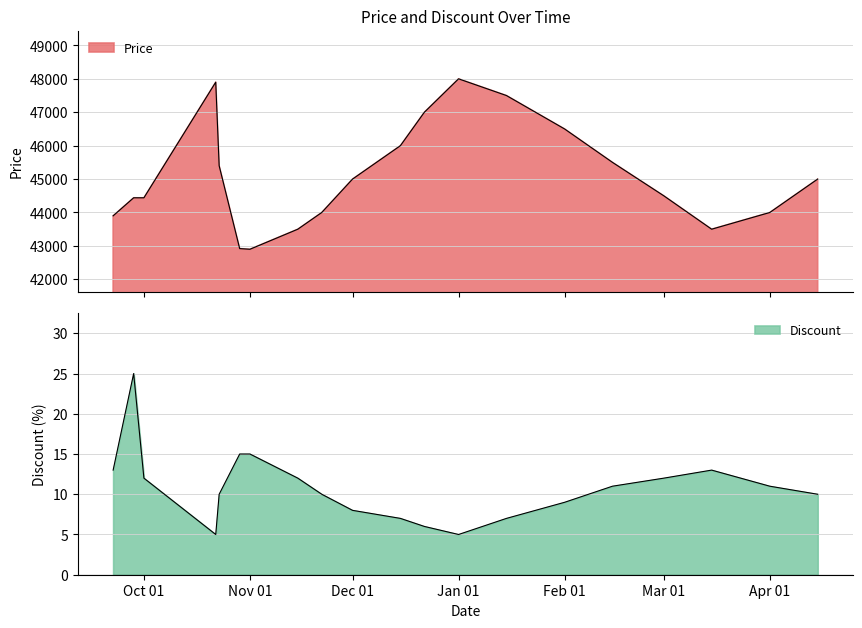

At which label does Discount reach its peak?

2023-09-28